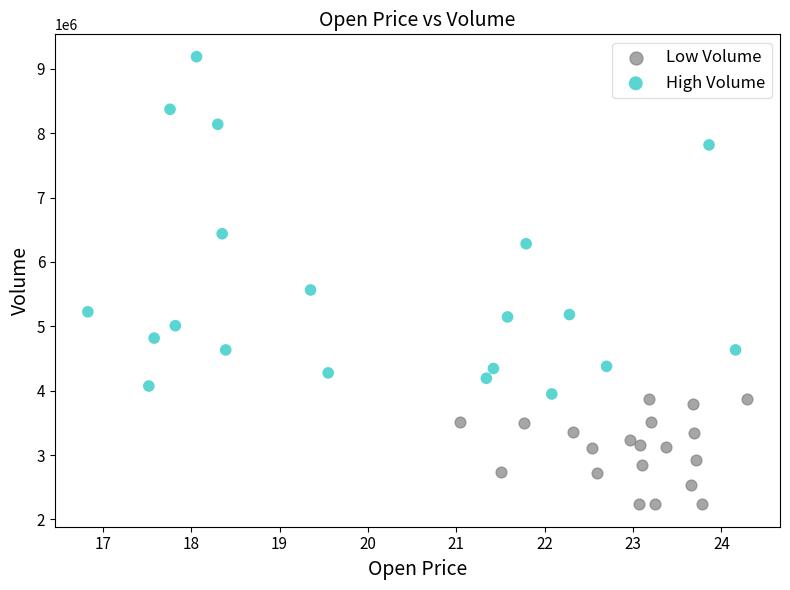

Which series has the largest Y range (max minus min)?

High Volume